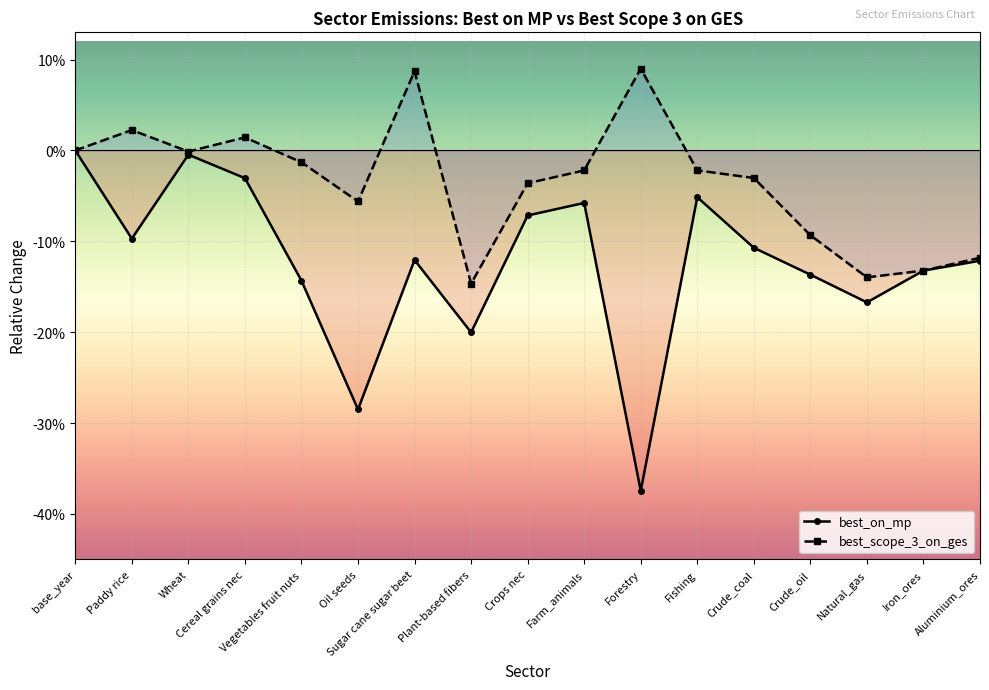

At which label does best_scope_3_on_ges first exceed 0?

Paddy rice